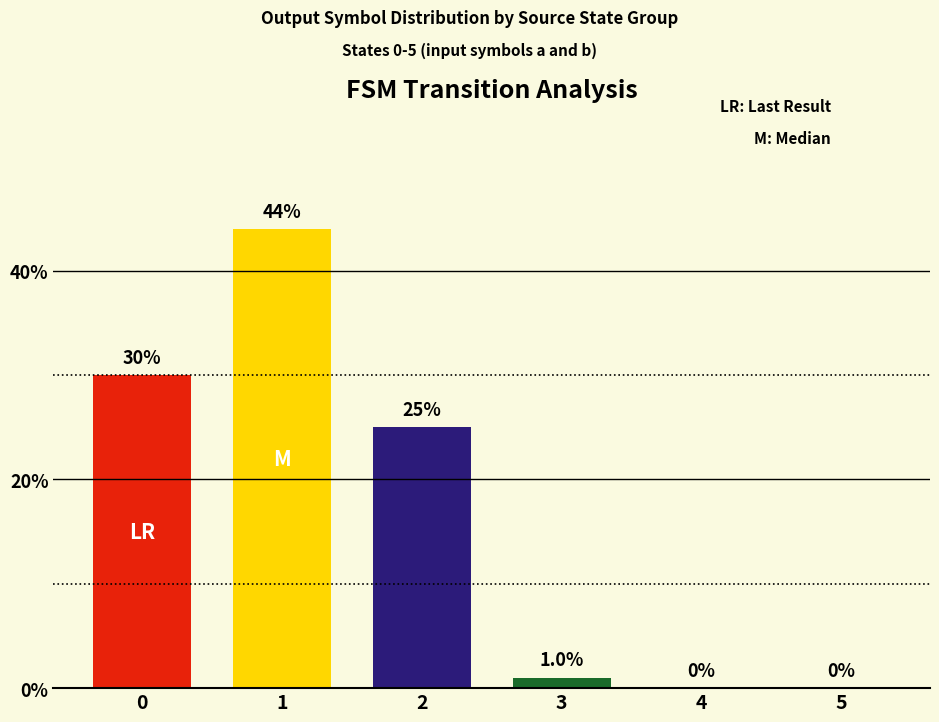

What is the change in value from 2 to 5?

-25